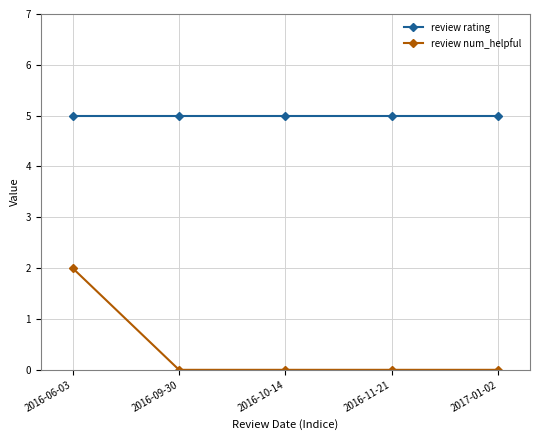

The value of review num_helpful at 2016-10-14 is -1. True or false?

False